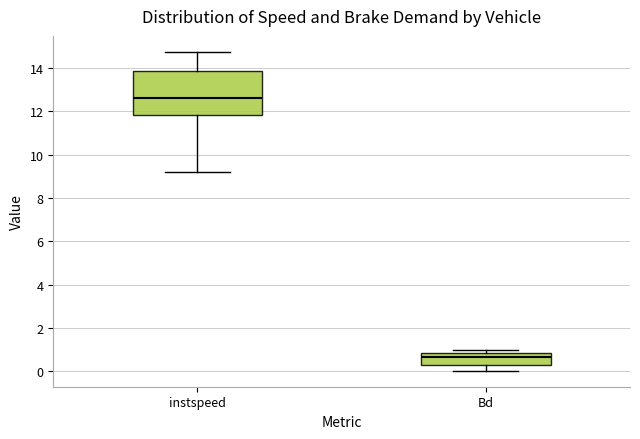

Which box is the tallest, from its lower edge to its upper edge?

instspeed